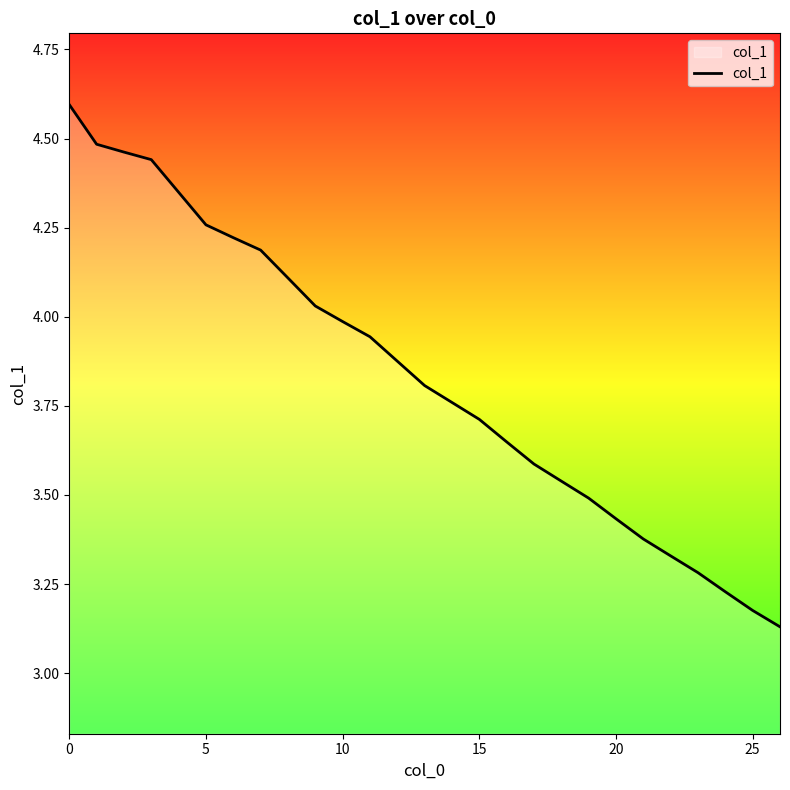

What is the difference between the maximum and minimum values?

1.5